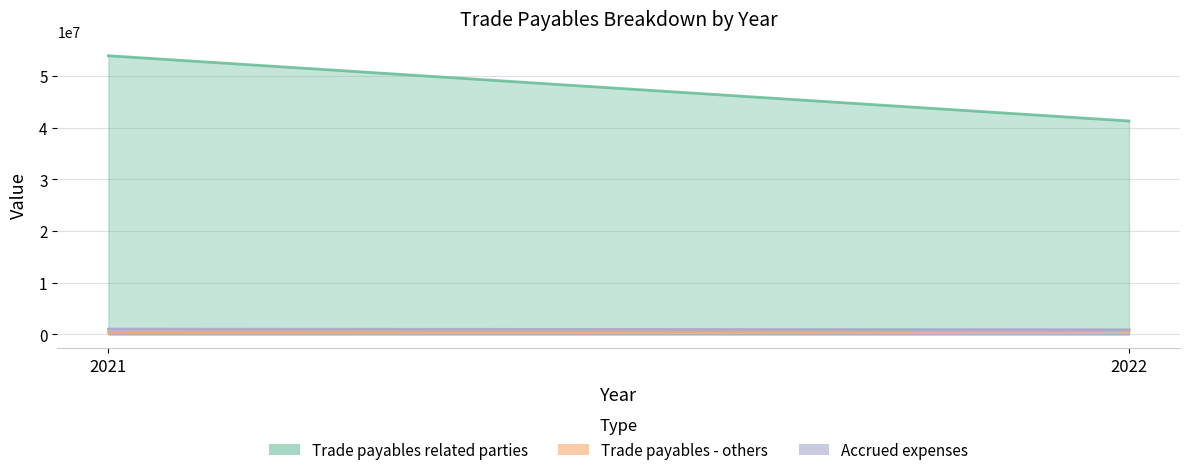

How many Trade payables - others values are between 410079 and 693692?

2